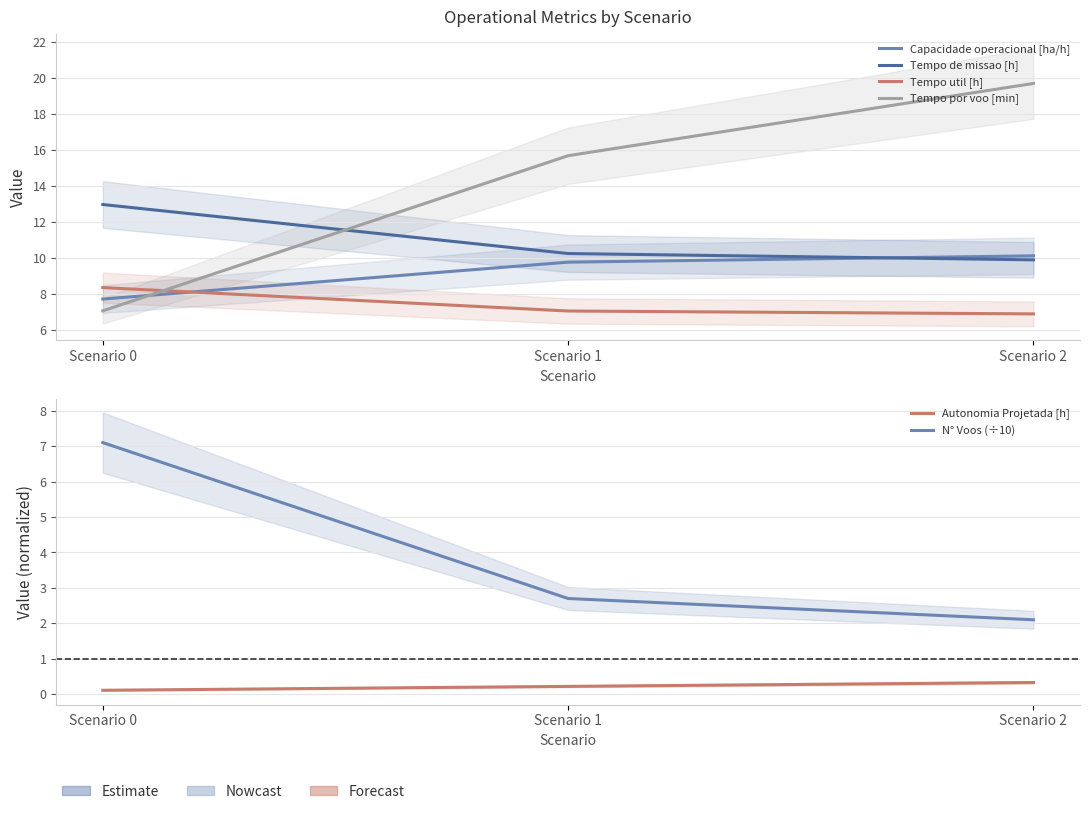

The value of Tempo util [h] at Scenario 1 is 1.8. True or false?

False